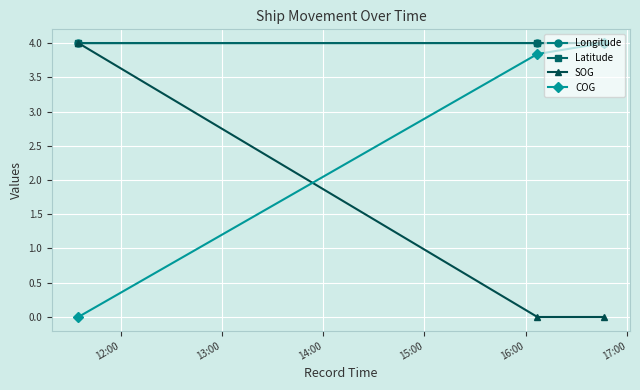

What is the average value of the Longitude series?

4.0